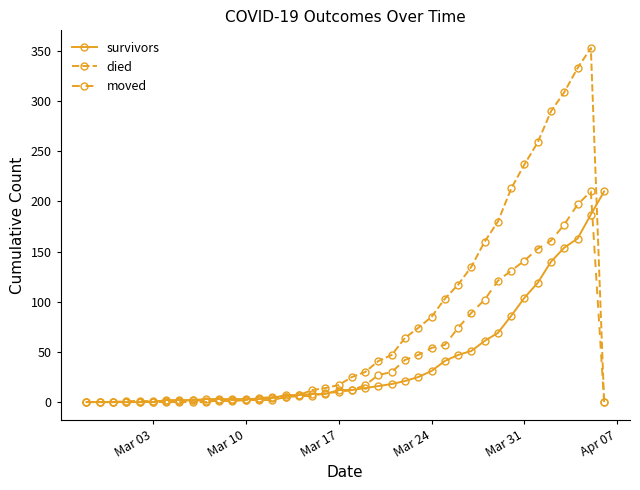

How many lines are shown in the chart?

3